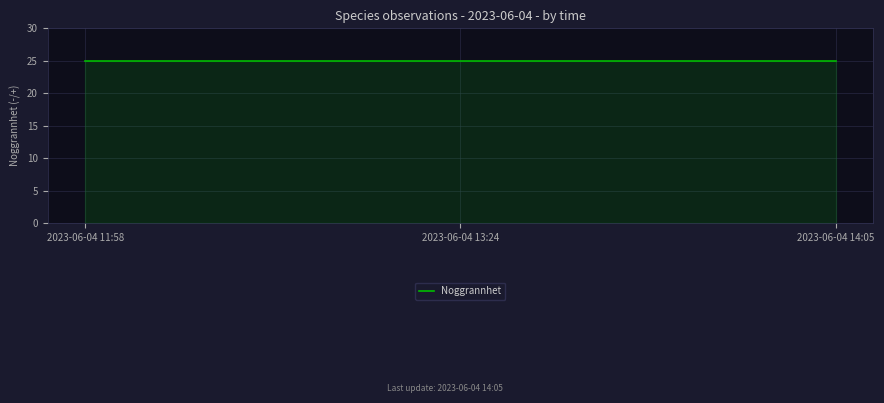

What position from the left is 2023-06-04 13:24?

2